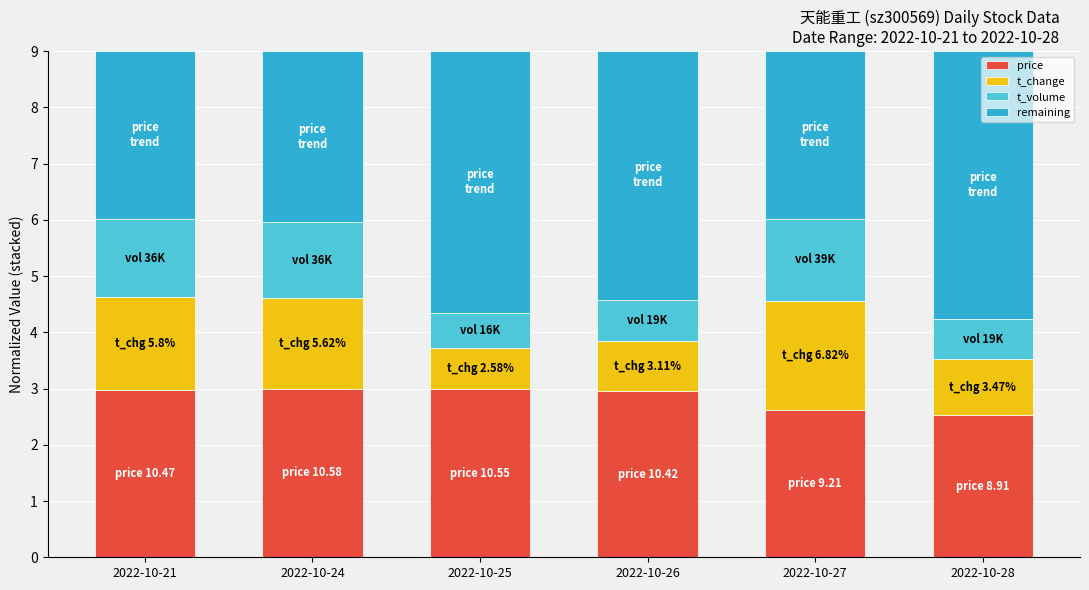

Is it true that price equals 4.5 at 2022-10-26?

False